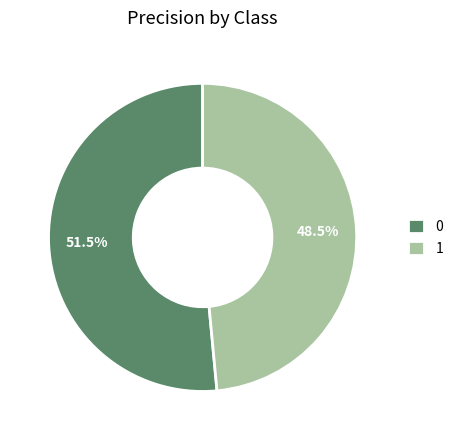

Does any single category account for the majority?

Yes